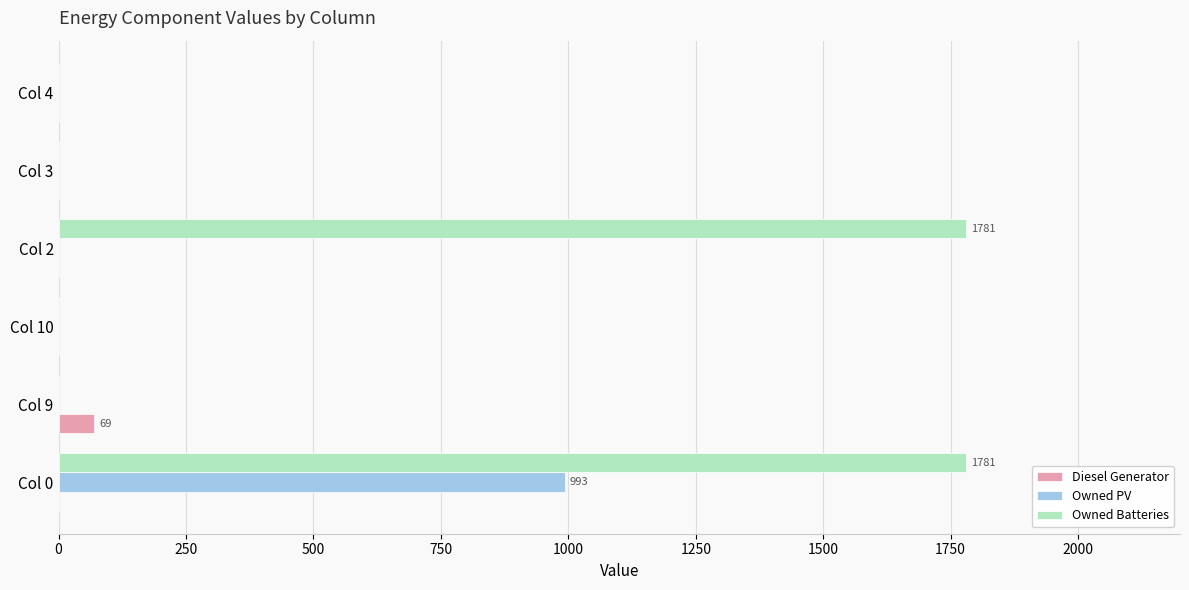

What is the maximum value shown in the chart?

1781